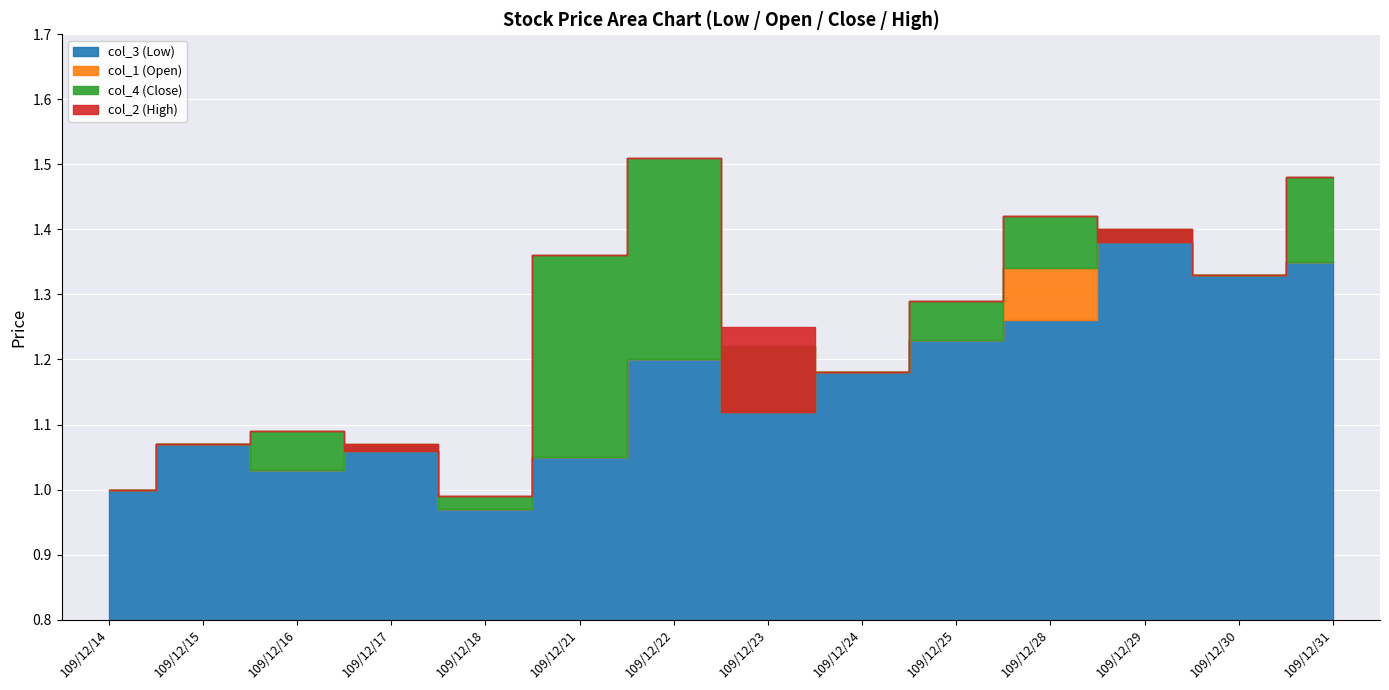

Where do col_4 (Close) and col_1 (Open) first cross each other?

109/12/16 and 109/12/17